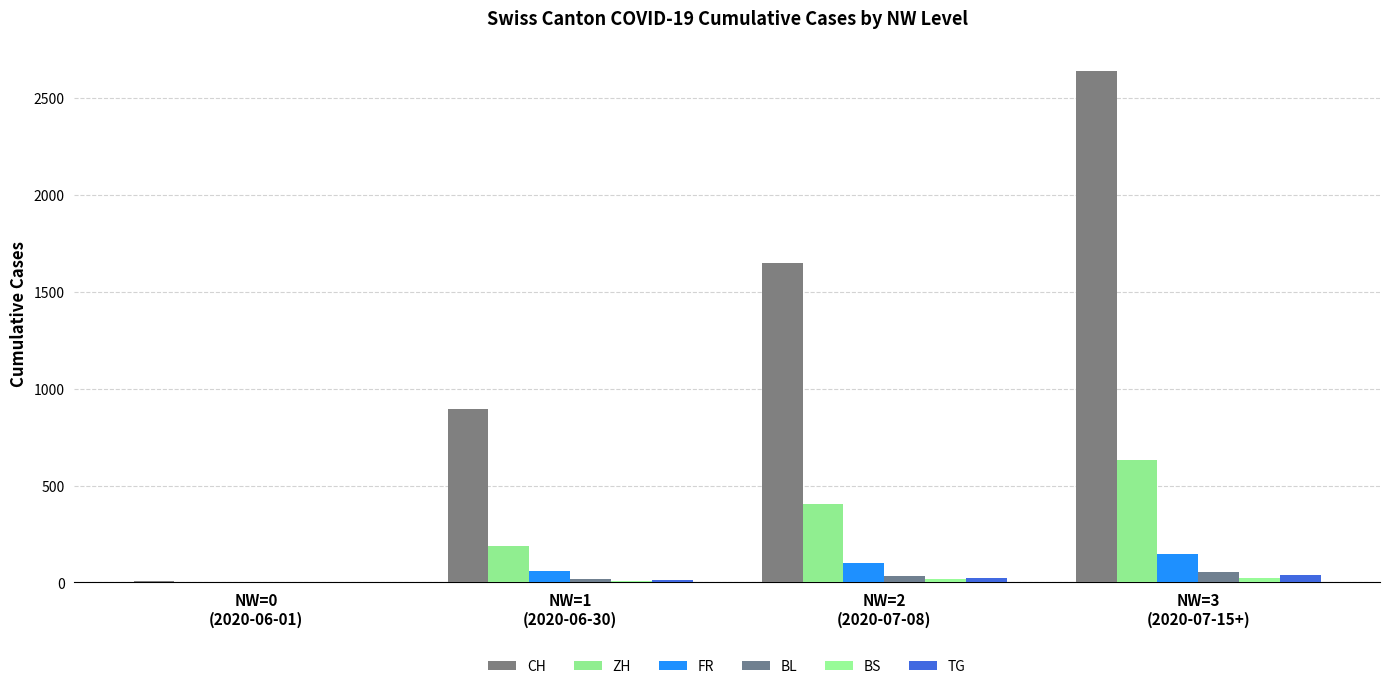

At how many categories does at least one series exceed 610?

3